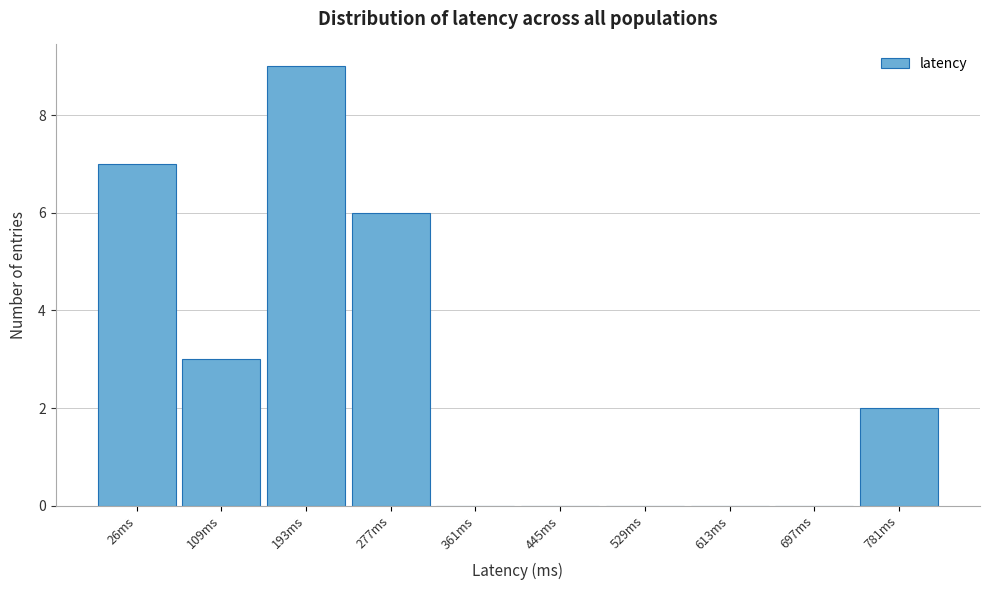

Reading left to right, what are all the values shown in this chart?

26ms=7	109ms=3	193ms=9	277ms=6	361ms=0	445ms=0	529ms=0	613ms=0	697ms=0	781ms=2